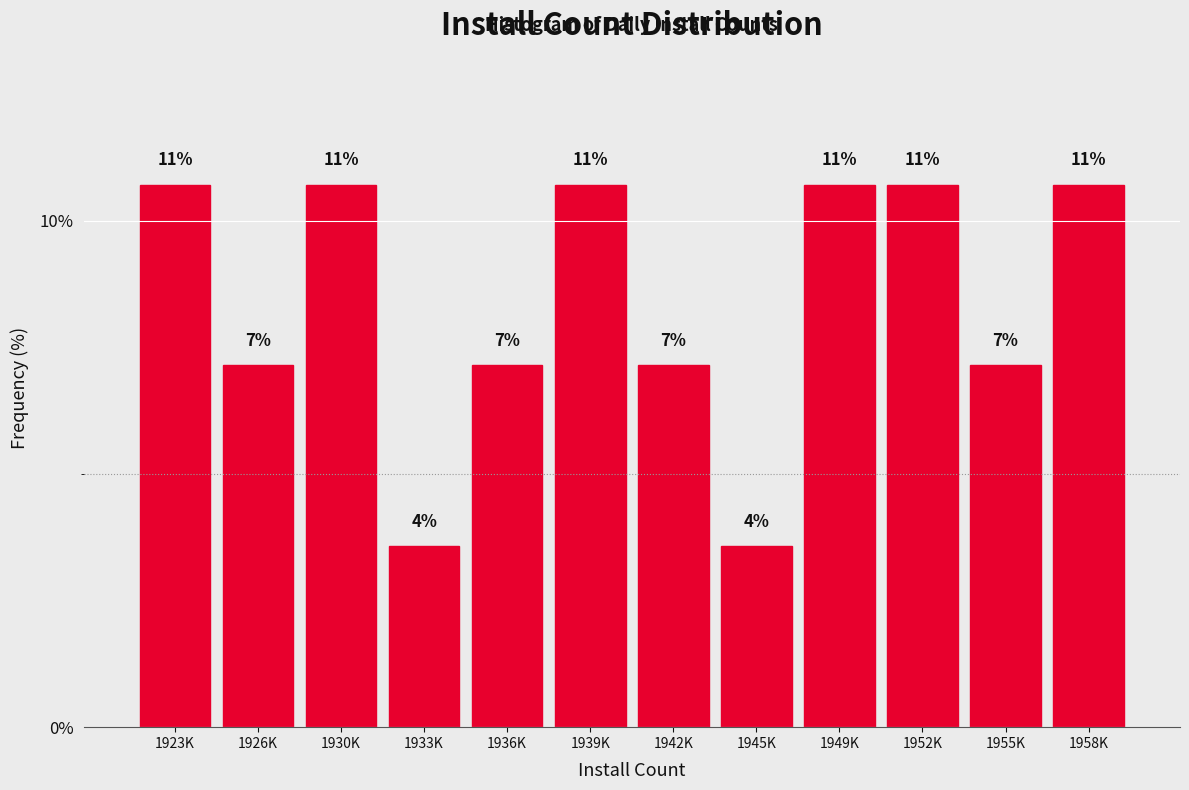

How many bars are there in total?

12